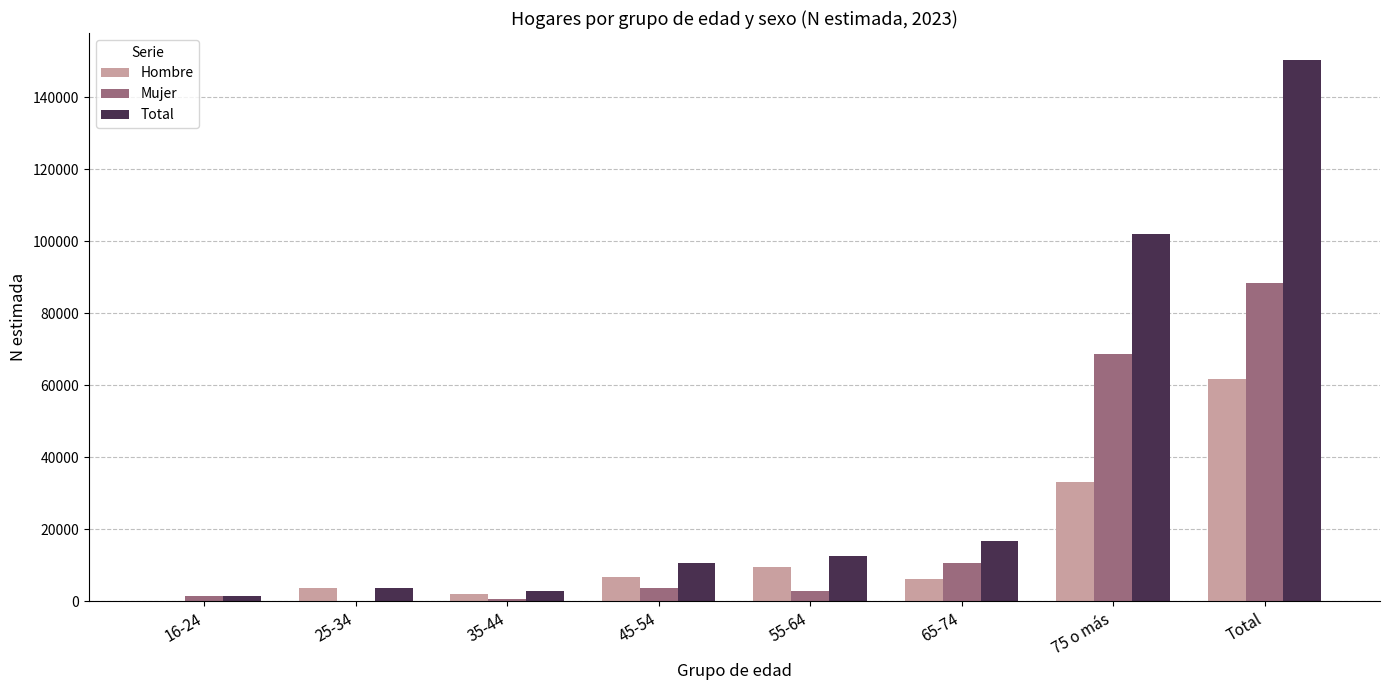

How many distinct data groups are displayed?

3